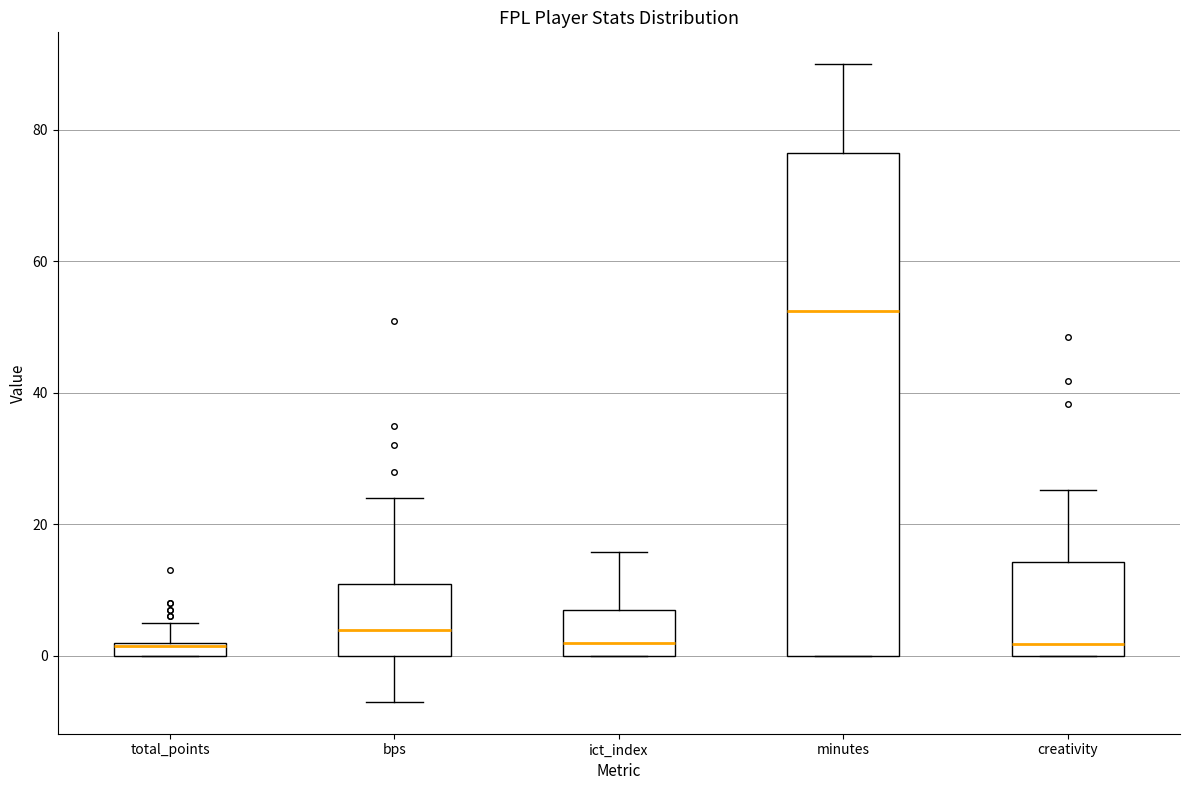

Which box is the tallest, from its lower edge to its upper edge?

minutes